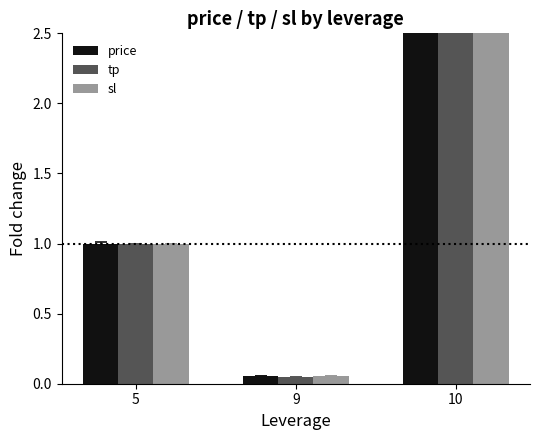

Are the bars horizontal?

No